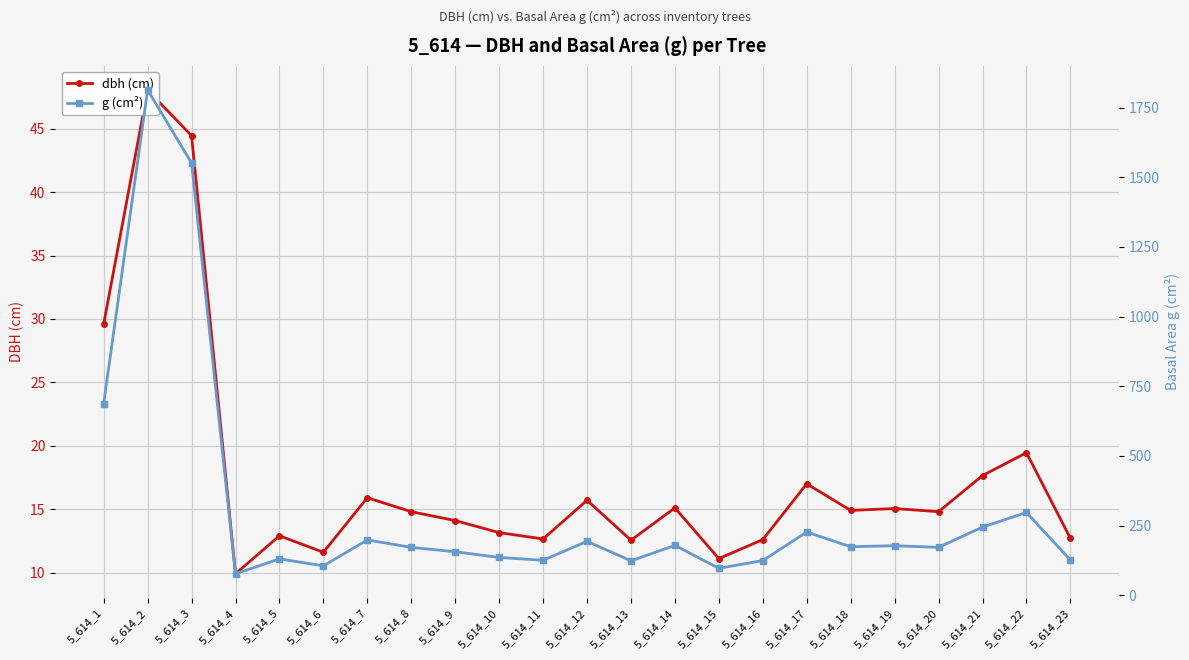

Which category has the lowest value in the dbh (cm) series?

5_614_4